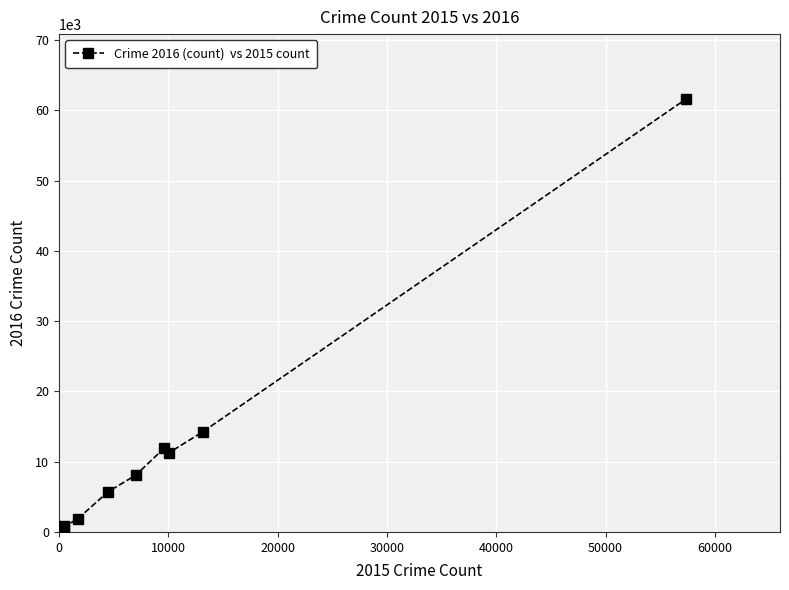

What is the maximum value shown in the chart?

61623